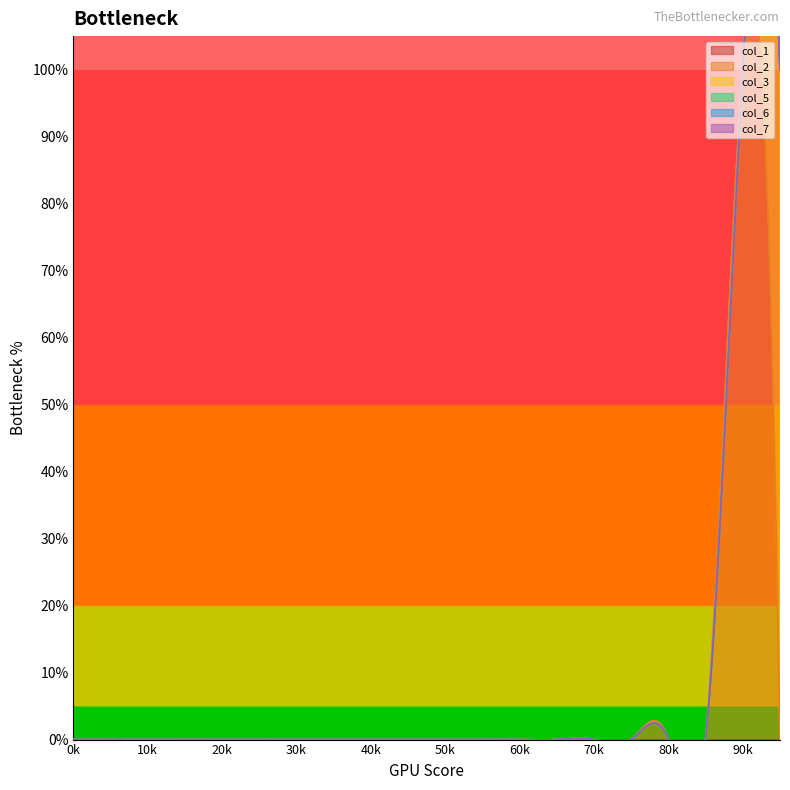

True or false: col_7 and col_3 intersect in this chart.

False